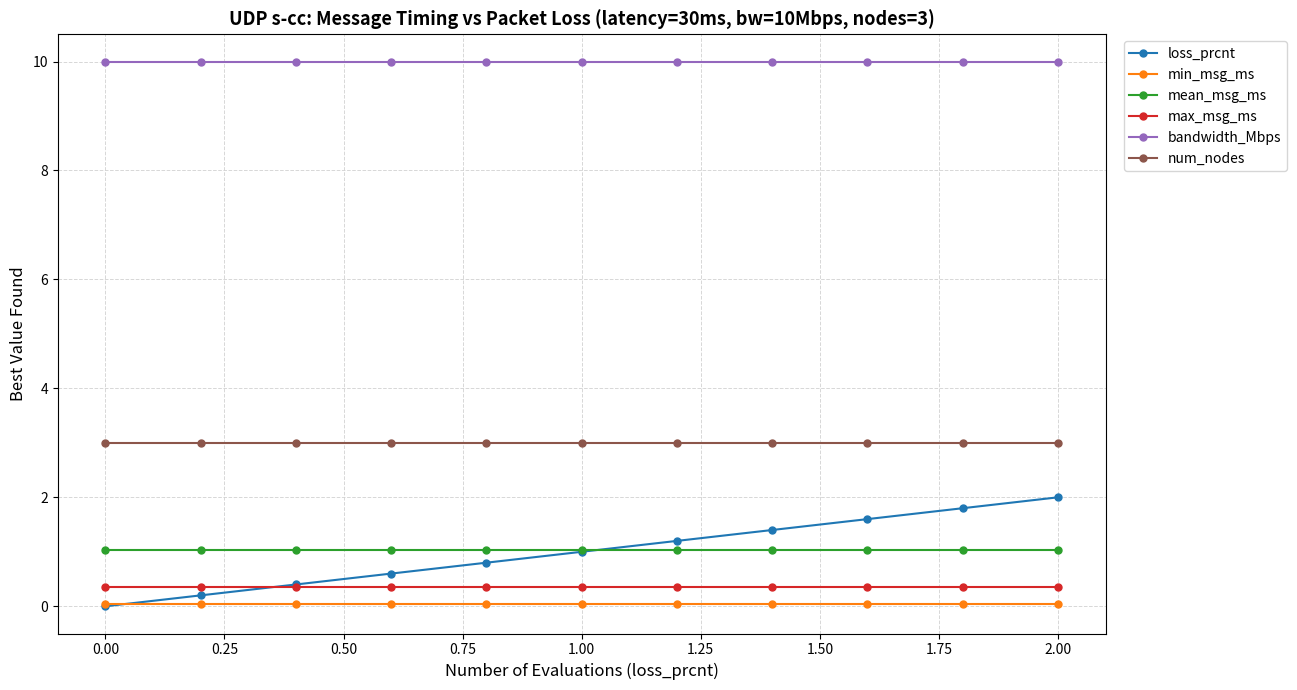

At how many categories does at least one series exceed 2?

11